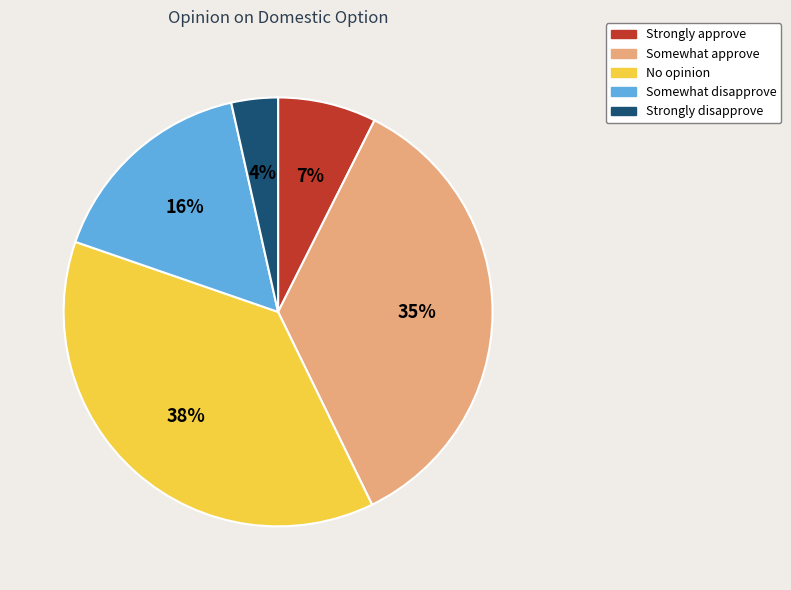

To the nearest percent, what portion does Somewhat disapprove represent?

16%